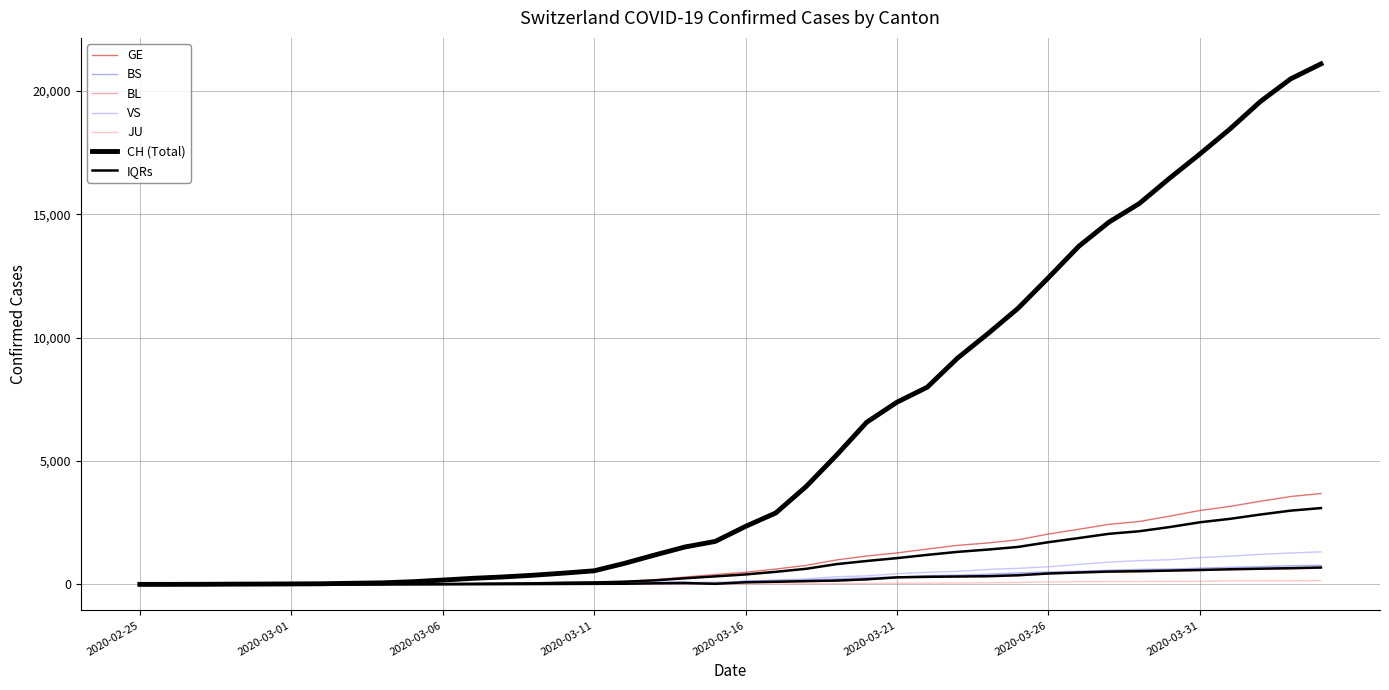

The value of BS at 2020-03-12 is 33. True or false?

False